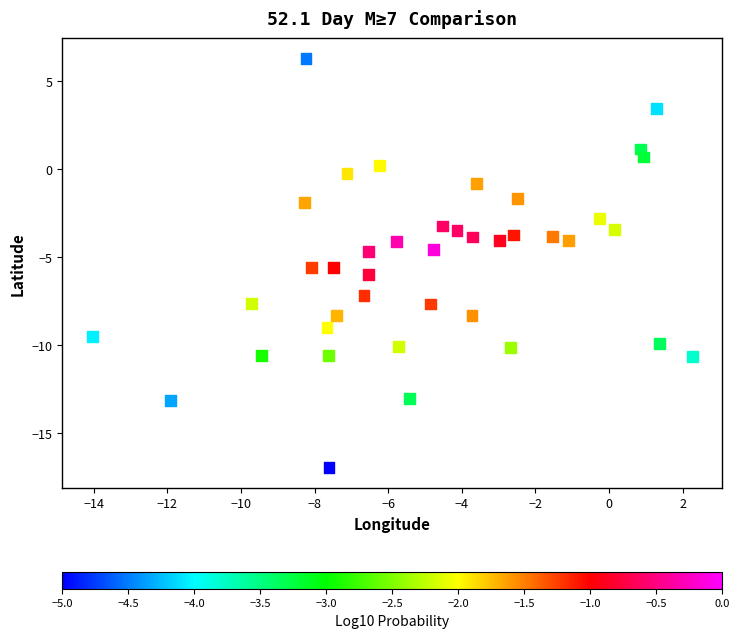

What is the range of Y values (max minus min)?

23.2